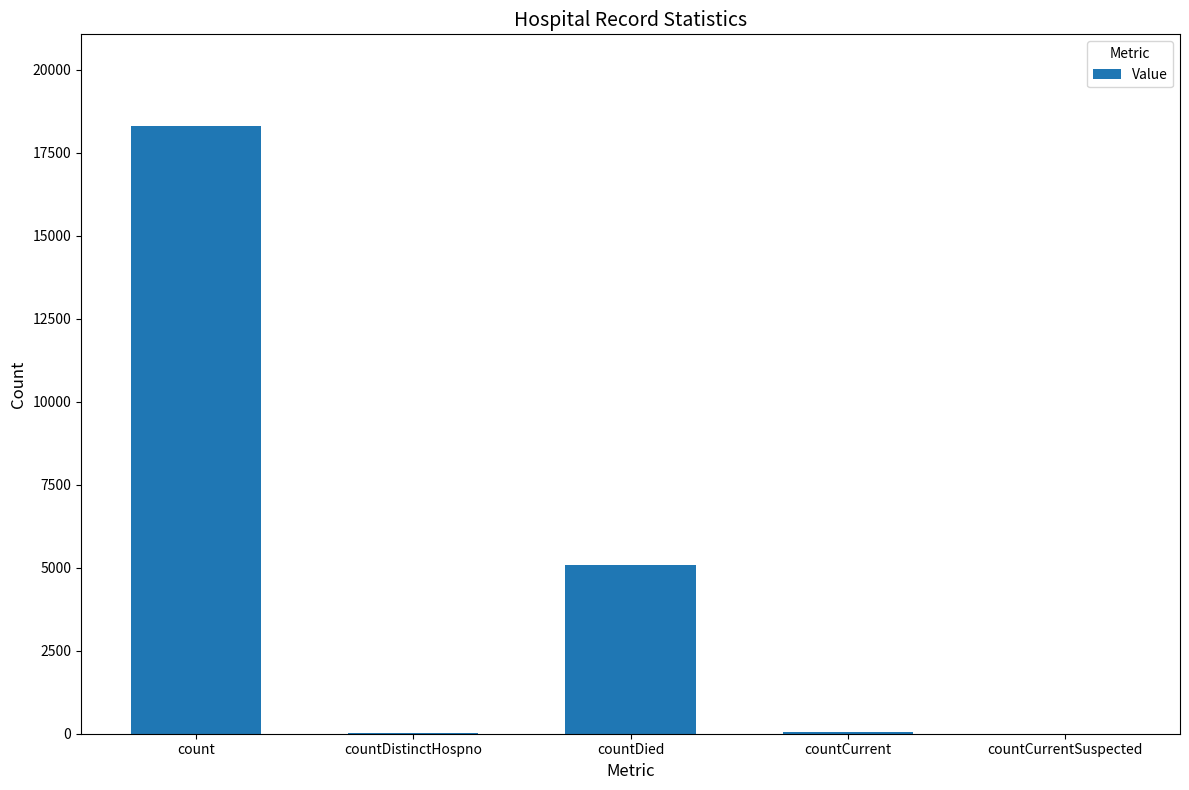

What is the sum of all values?

23455